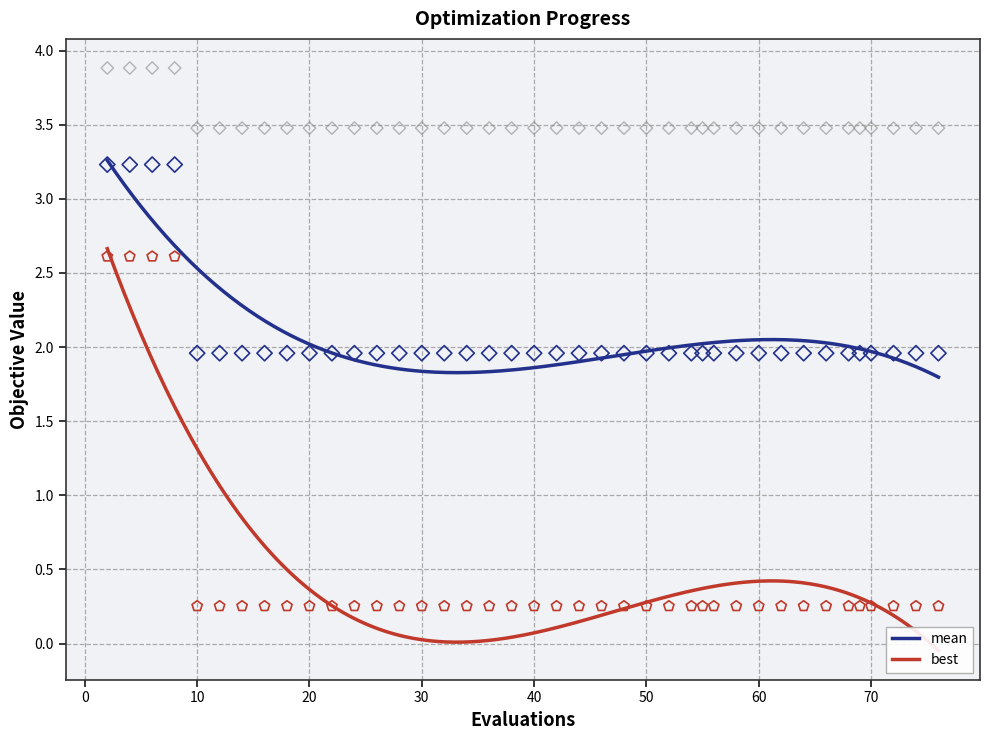

Across all data points, what is the range of X values (max minus min)?

74.0